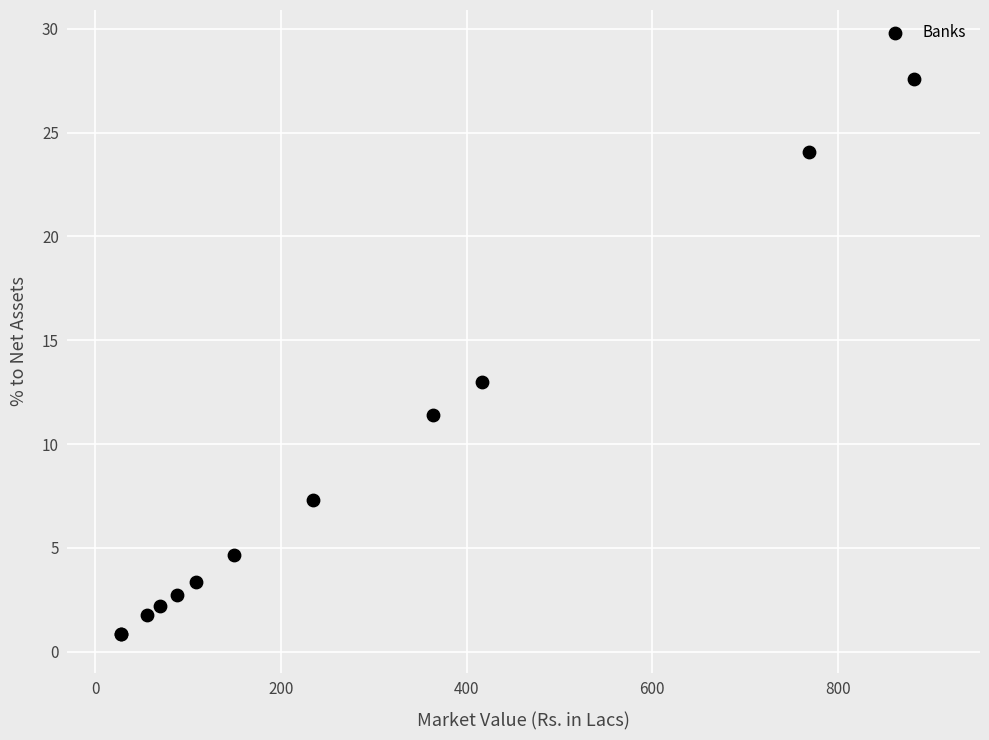

What Y value in the scatter plot is closest to 14?

13.0